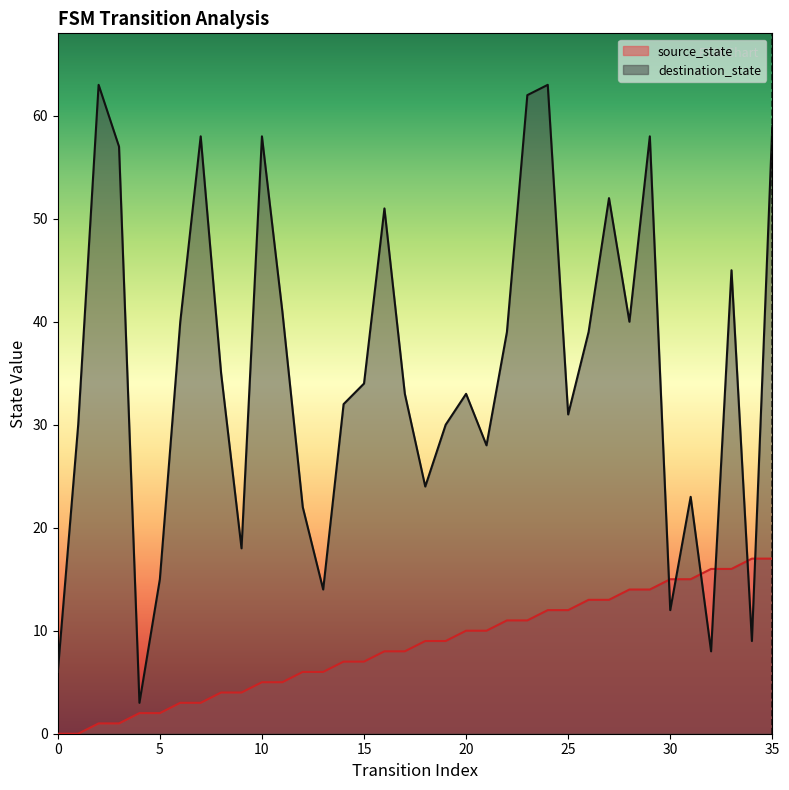

What are all the series names shown in the legend?

source_state, destination_state